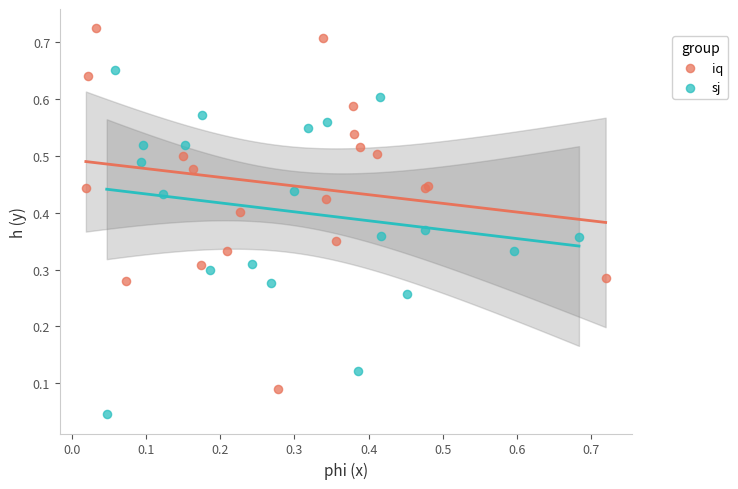

Which series contains the highest Y value?

iq